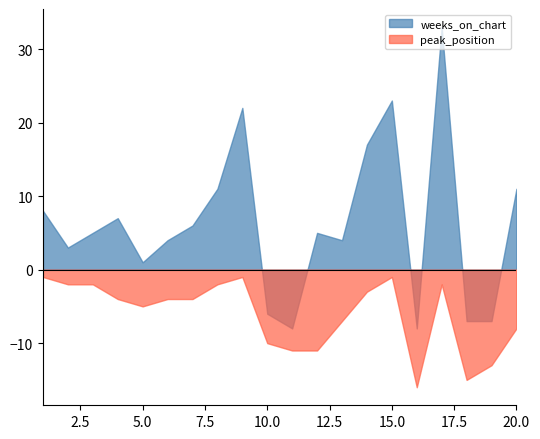

What is the difference between the peak_position values at 4 and 16?

12